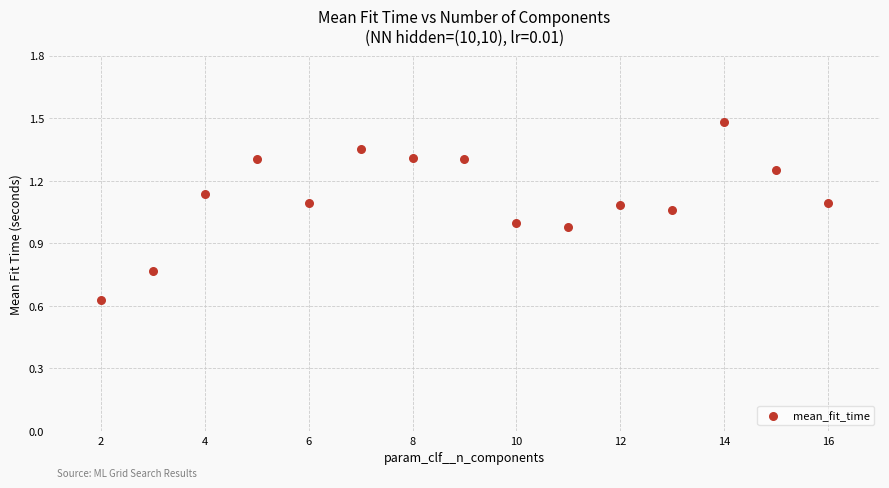

What is the range of Y values (max minus min)?

0.9